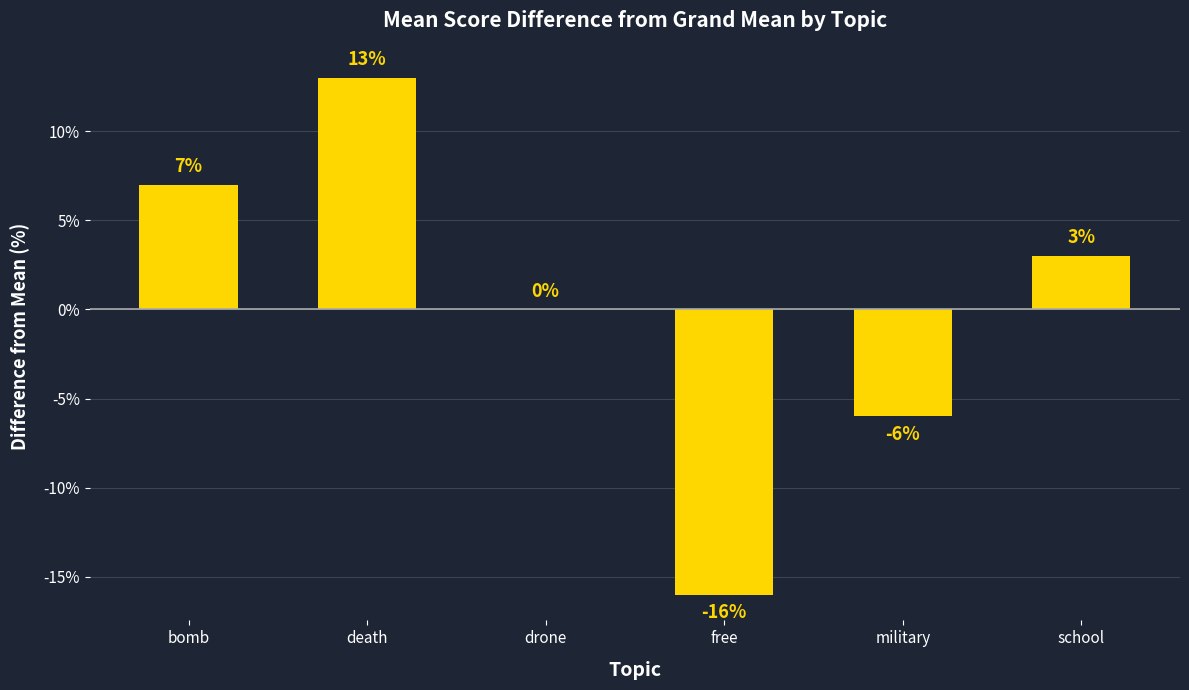

Approximately how many times larger is the value at bomb compared to death?

0.5